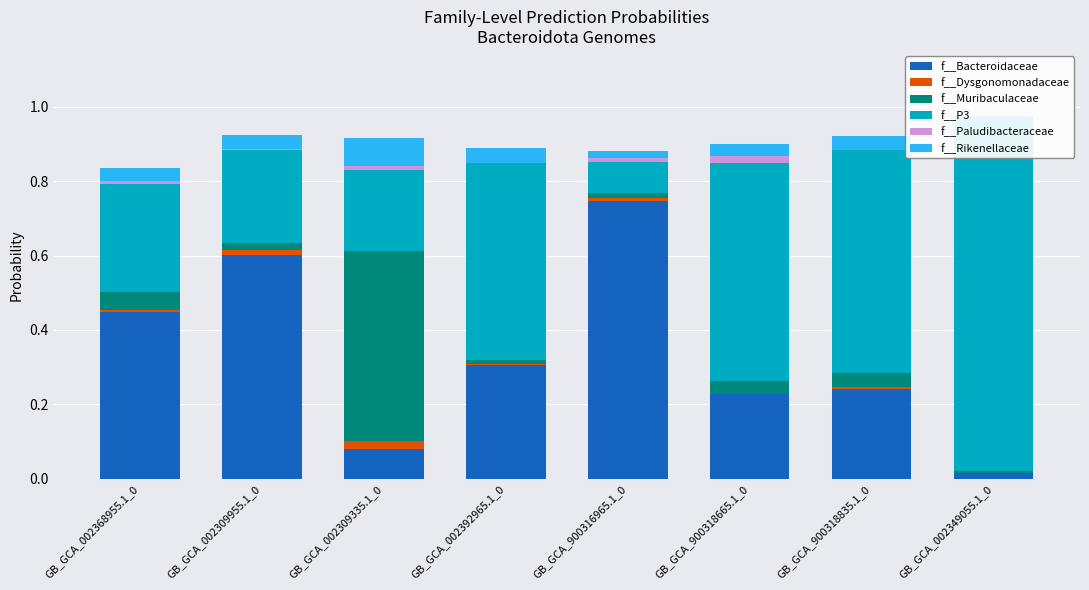

Reading left to right, extract all data points from this chart.

f__Bacteroidaceae: 0.4	0.6	0.1	0.3	0.7	0.2	0.2	0.0
f__Dysgonomonadaceae: 0.0	0.0	0.0	0.0	0.0	0.0	0.0	0.0
f__Muribaculaceae: 0.0	0.0	0.5	0.0	0.0	0.0	0.0	0.0
f__P3: 0.3	0.2	0.2	0.5	0.1	0.6	0.6	1.0
f__Paludibacteraceae: 0.0	0.0	0.0	0.0	0.0	0.0	0.0	0.0
f__Rikenellaceae: 0.0	0.0	0.1	0.0	0.0	0.0	0.0	0.0